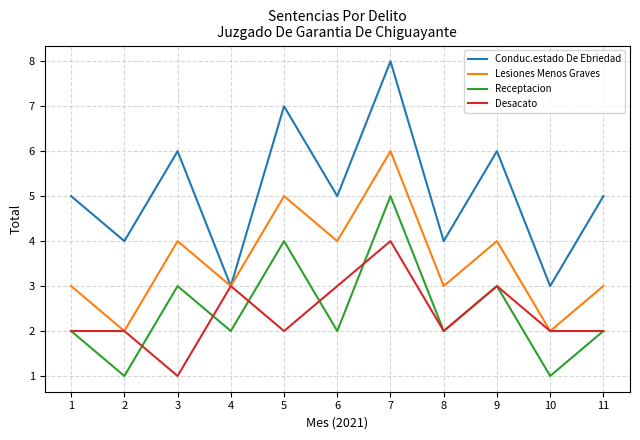

True or false: Lesiones Menos Graves has more than 2 points higher than both neighbors.

True